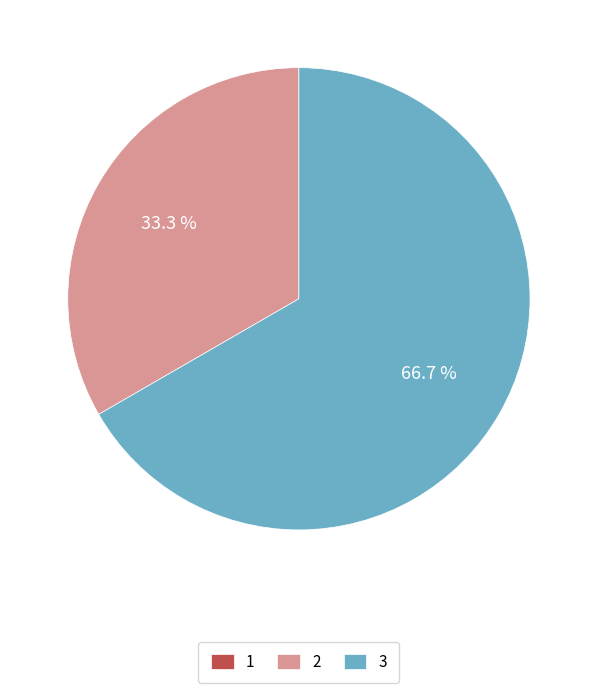

To the nearest percent, what percentage of the pie is 3?

67%